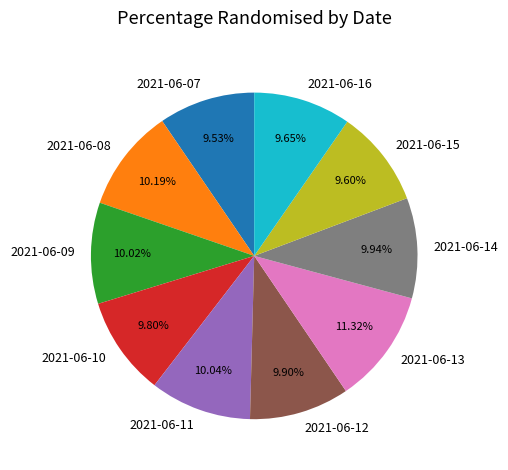

How many segments does this pie chart have?

10